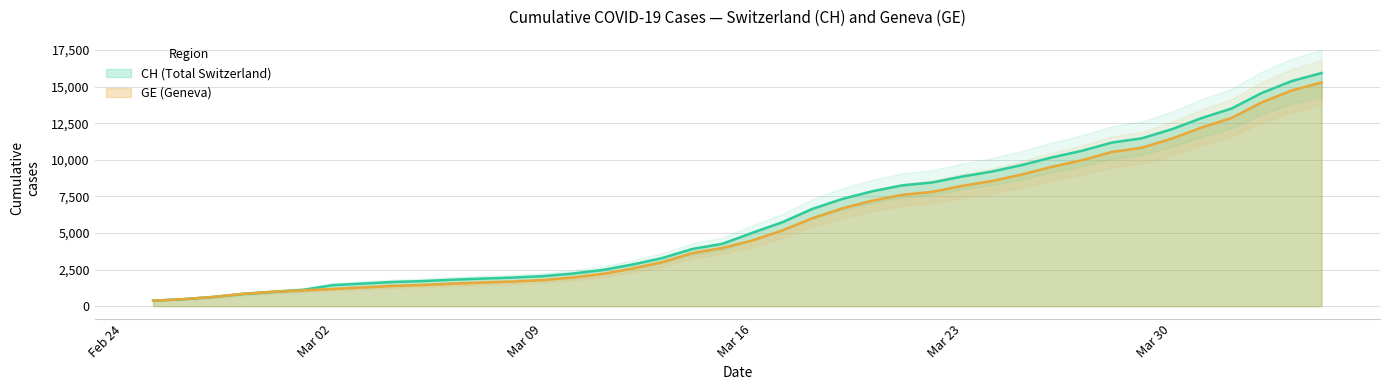

How many distinct data groups are displayed?

2